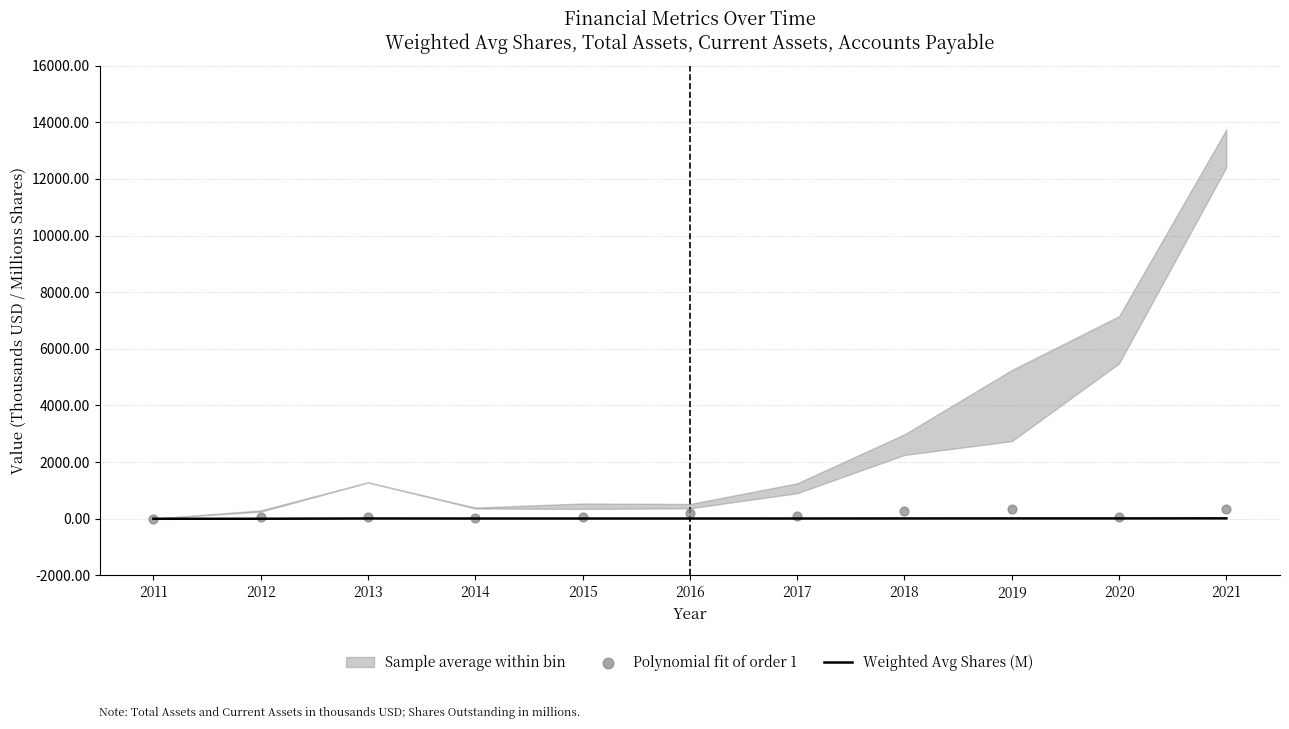

At which category is the sum across all series the highest?

2021